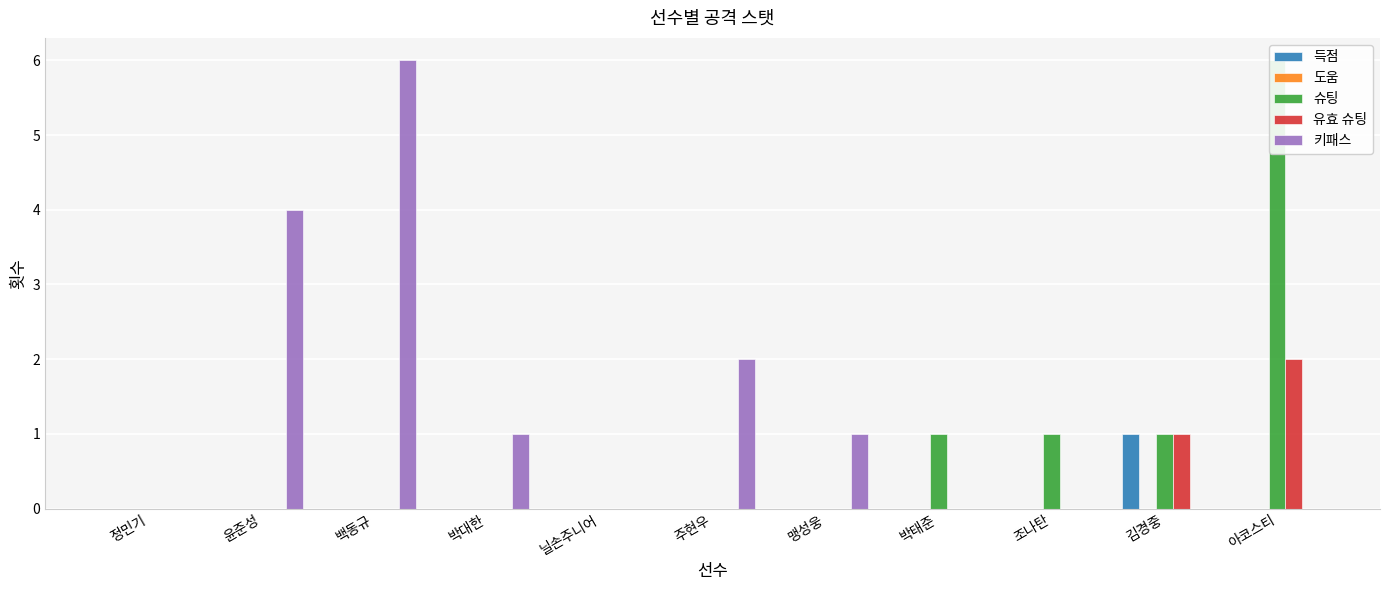

Which series changed the most between 윤준성 and 아코스티?

슈팅